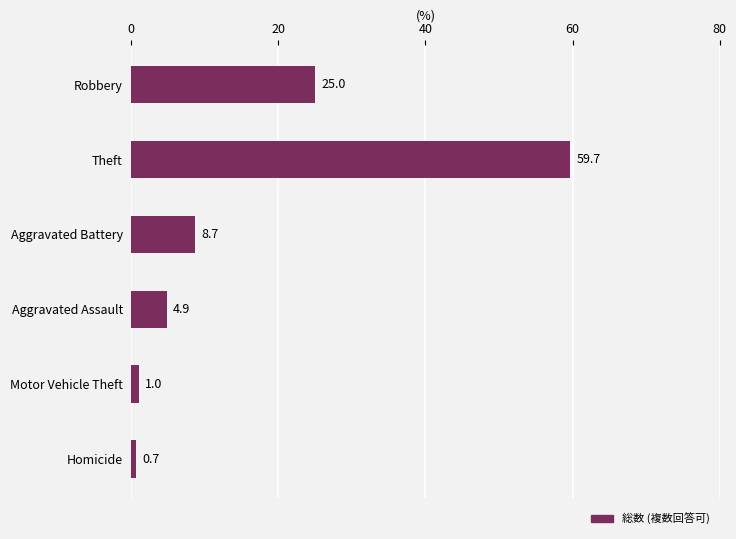

Which category has the lowest value across all series?

Homicide